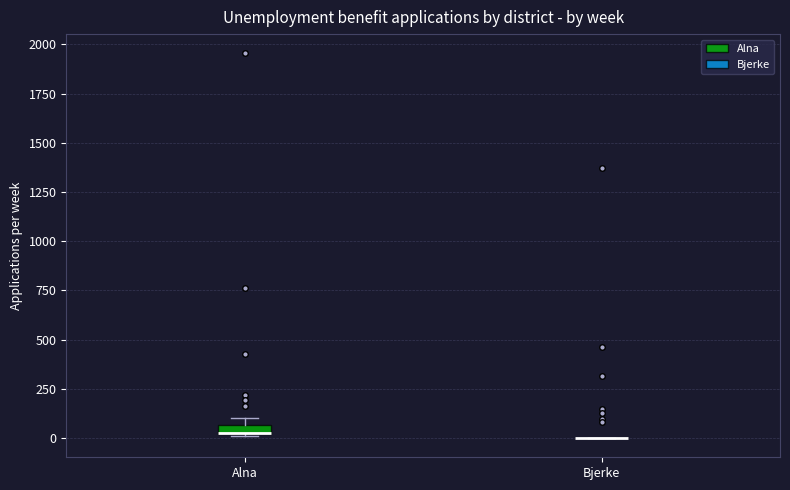

Where is the lower edge of the box for Alna on the y-axis? The values are not printed on the chart, so give them approximately, as read against the axis.

0